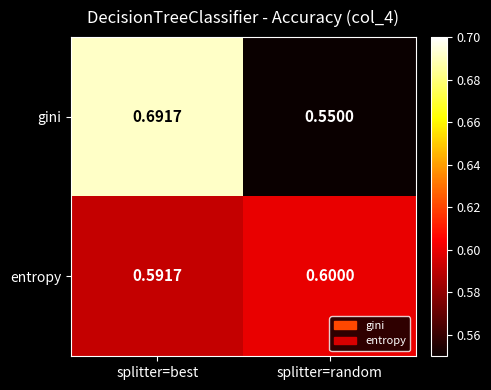

At which category is the sum across all series the highest?

splitter=best